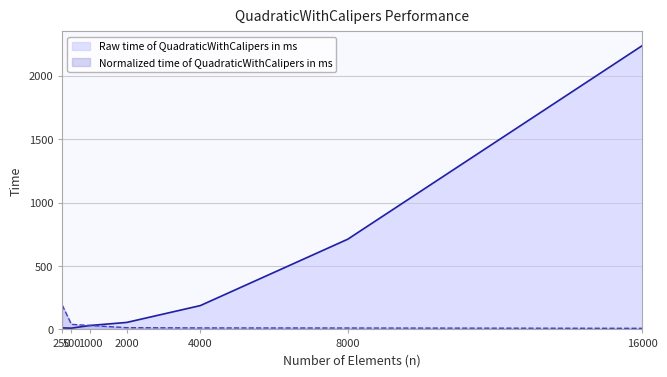

True or false: Normalized time of QuadraticWithCalipers in ms and Raw time of QuadraticWithCalipers in ms intersect in this chart.

False